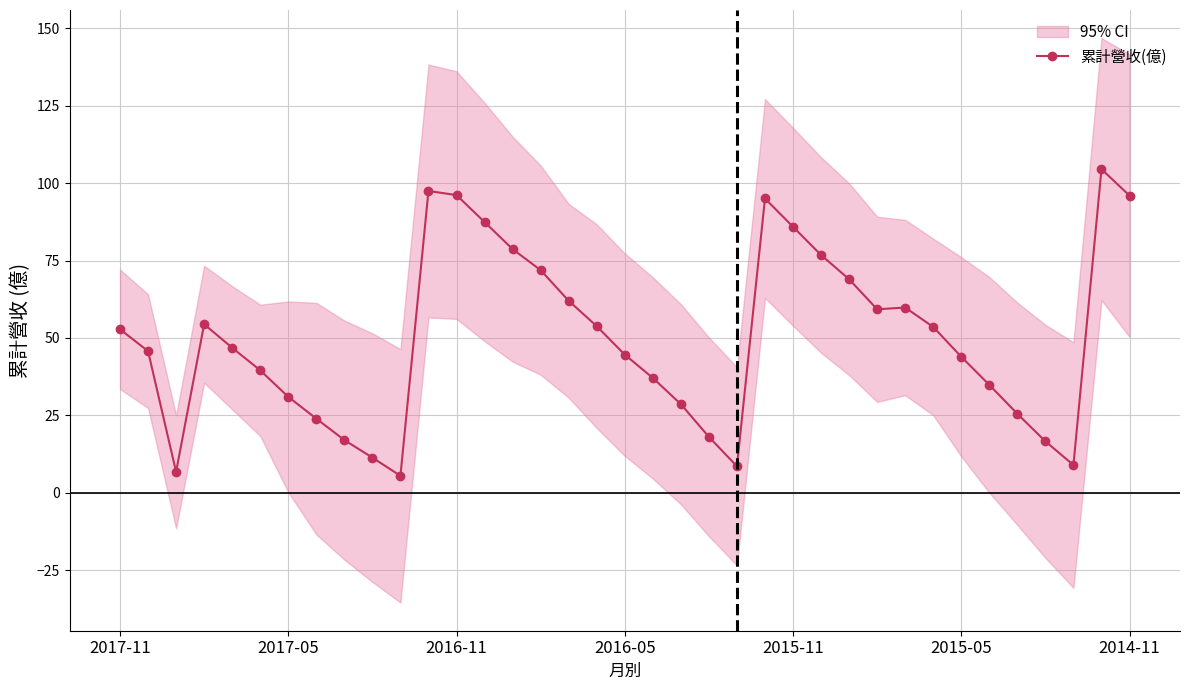

The 累計營收(億) series shows 52.8 at 2017-11. True or false?

True